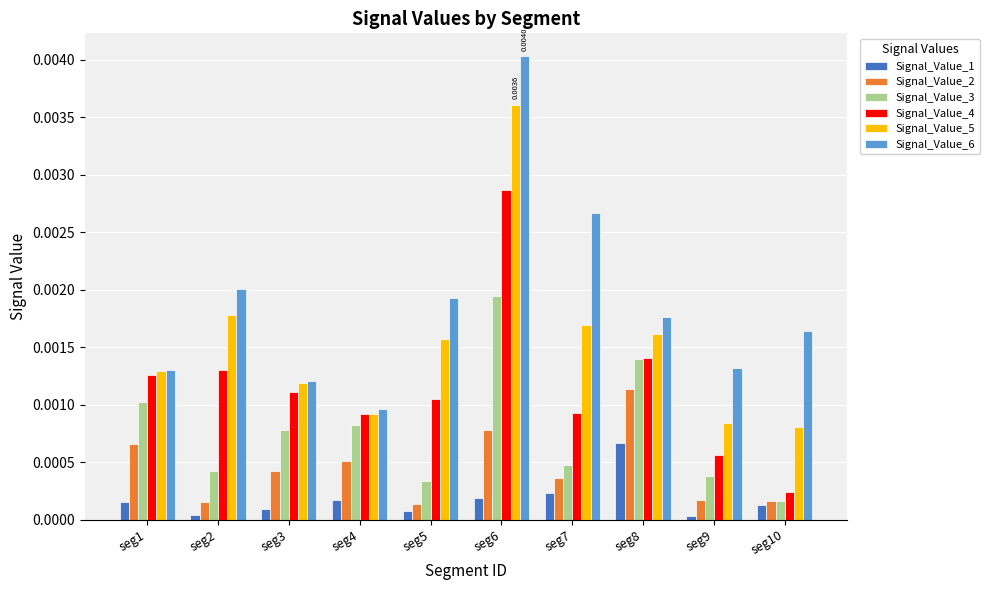

What are all the series names shown in the legend?

Signal_Value_1, Signal_Value_2, Signal_Value_3, Signal_Value_4, Signal_Value_5, Signal_Value_6